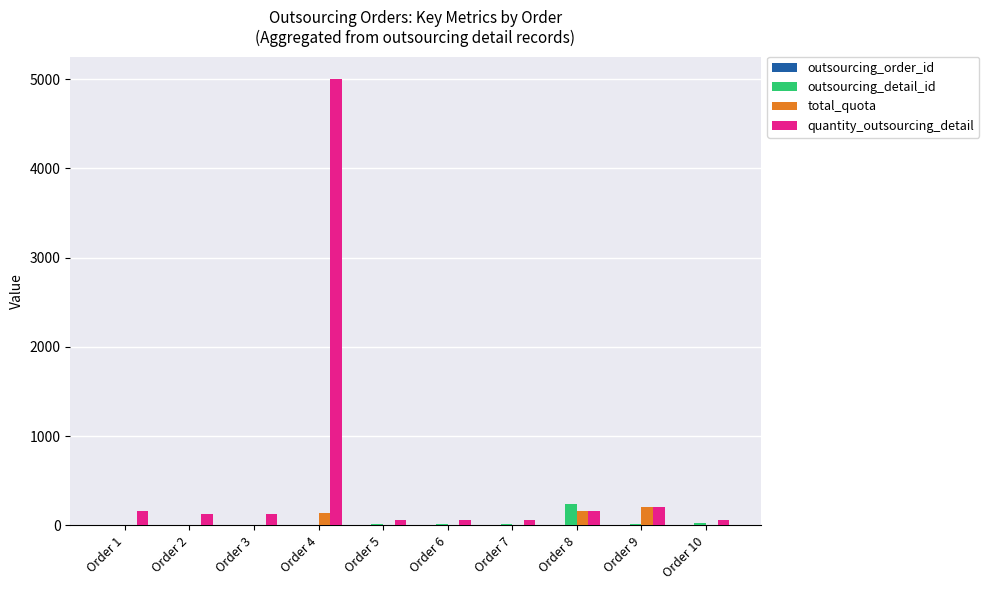

Which category has the highest value in the outsourcing_detail_id series?

Order 8